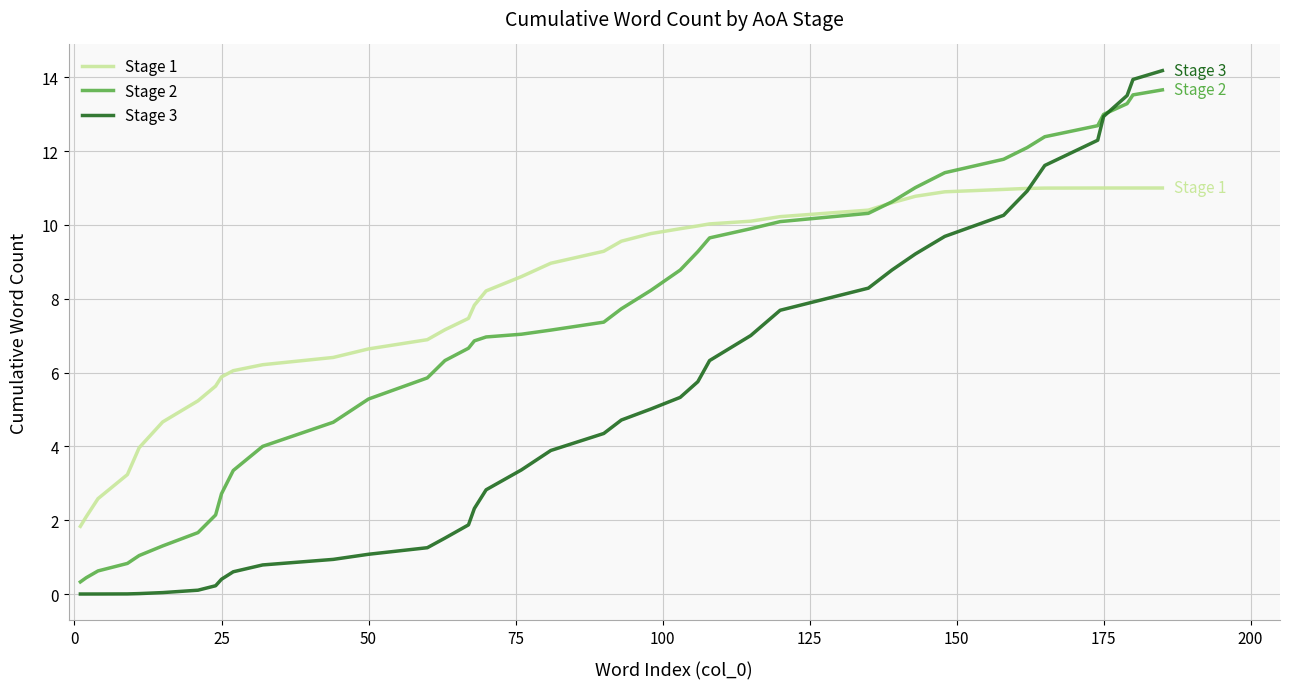

Rank the series by their average value, from lowest to highest.

Stage 3, Stage 2, Stage 1